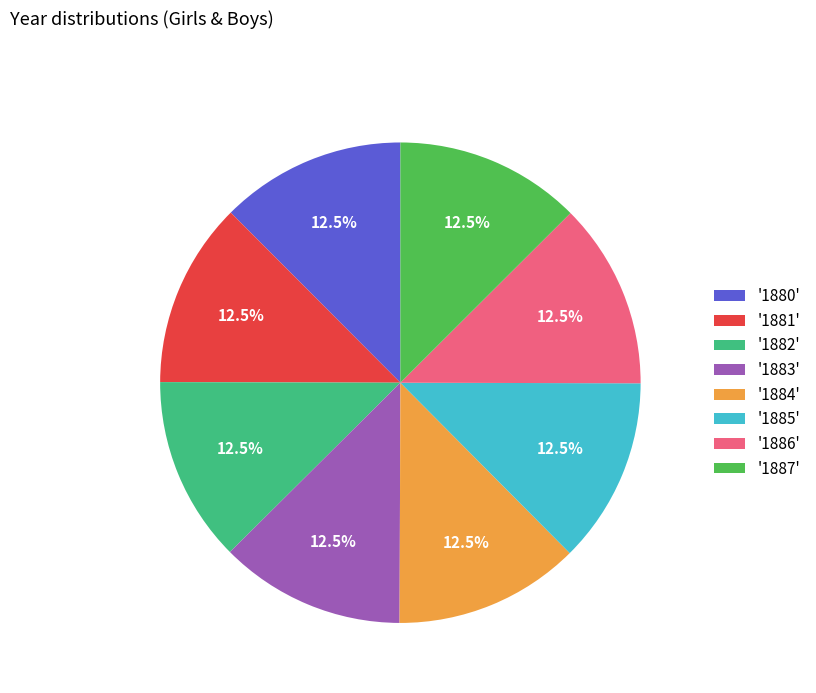

Is there a majority slice in this chart?

No